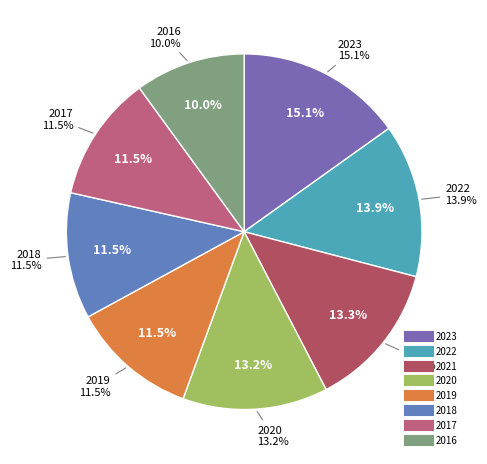

Does 2020 account for over 50% of the chart?

No